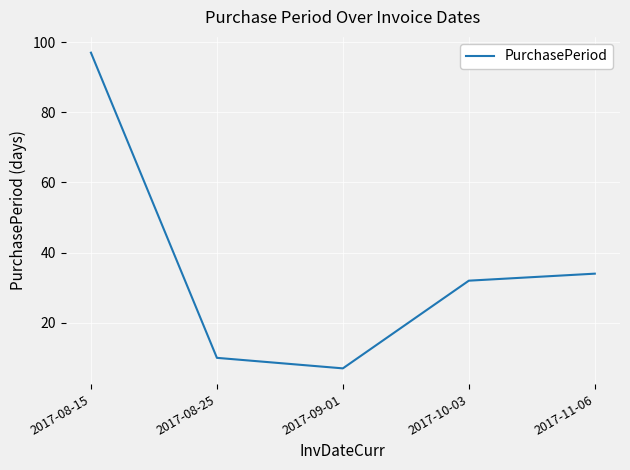

What is the difference between the maximum and second lowest values?

87